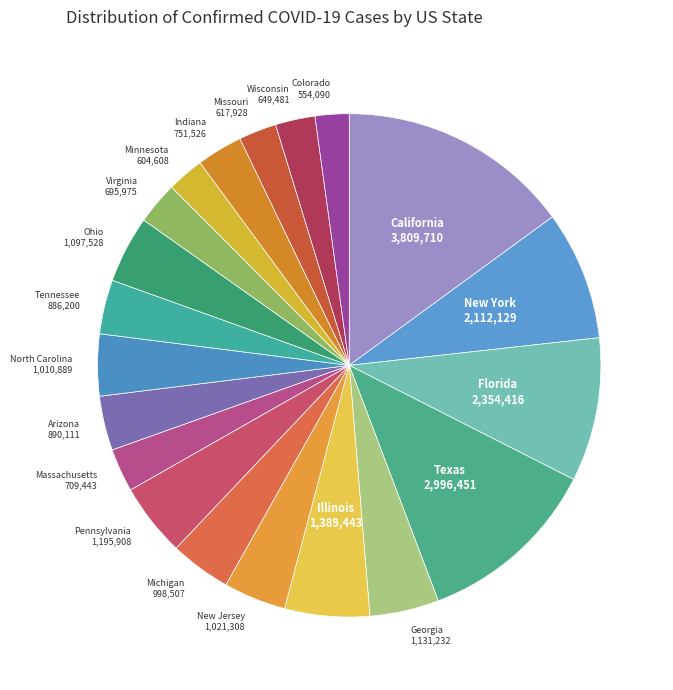

Does any single category account for the majority?

No